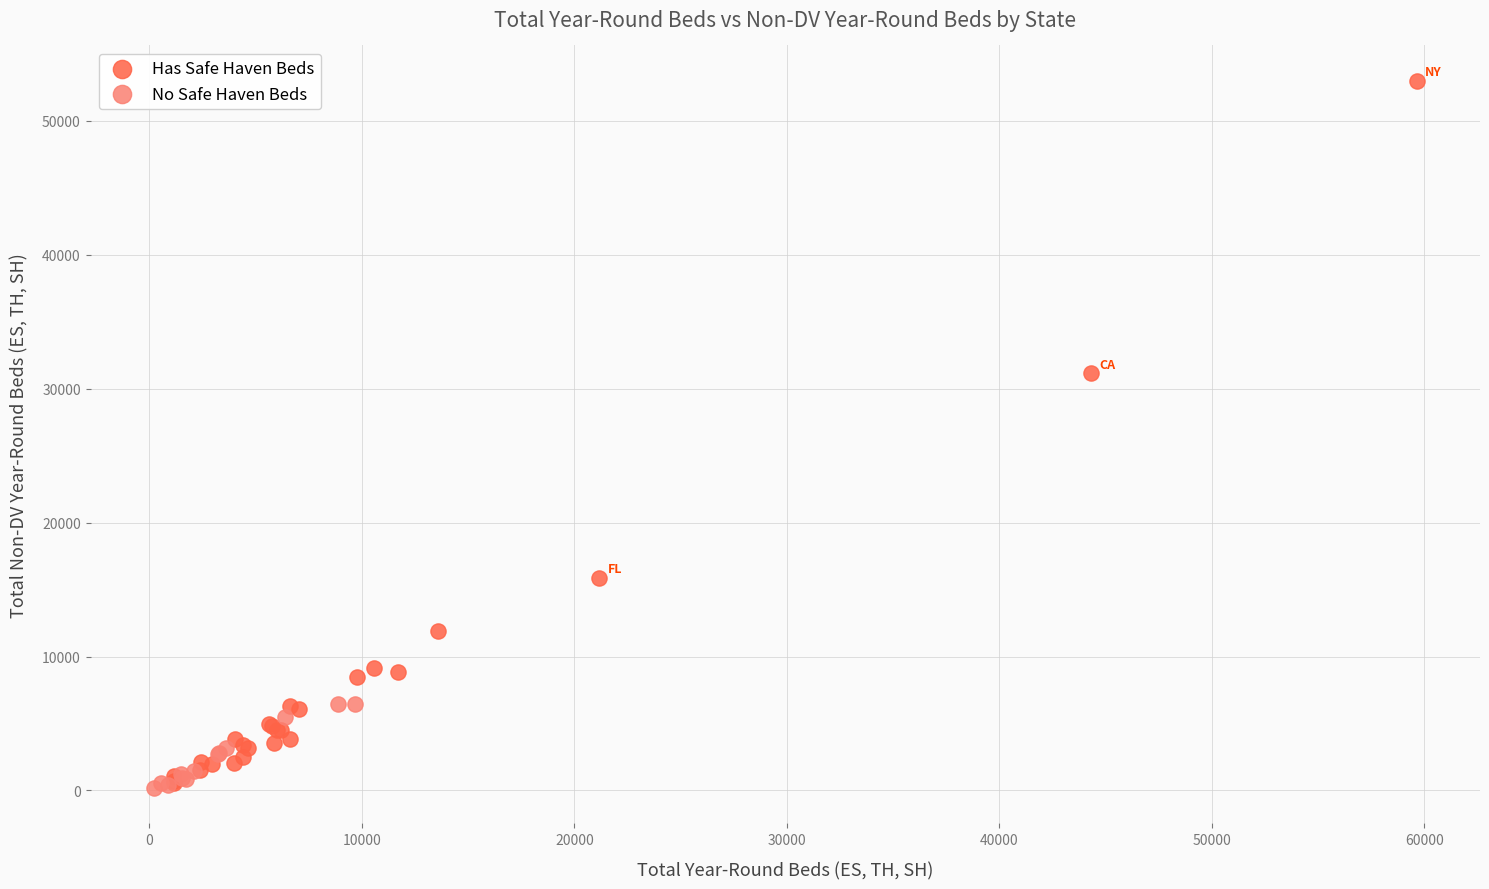

Which series has the widest spread of Y values?

Has Safe Haven Beds